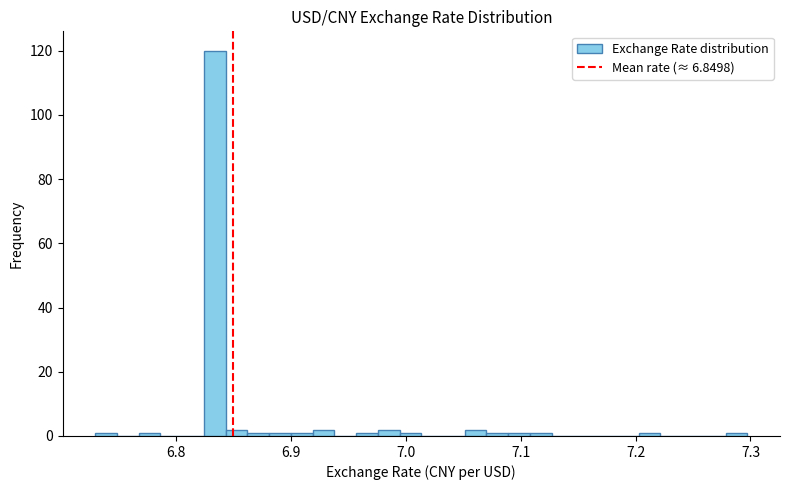

Read against the x-axis, roughly where is the centre of the tallest bar?

6.83